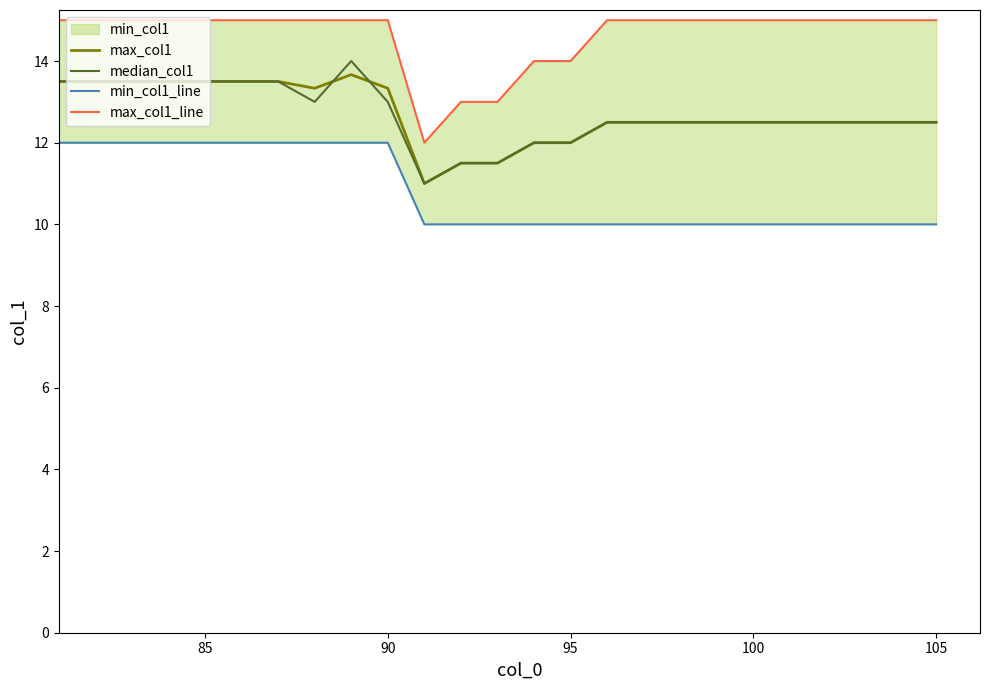

Is the value of median_col1 at 95 greater than the value of max_col1 at 105?

No